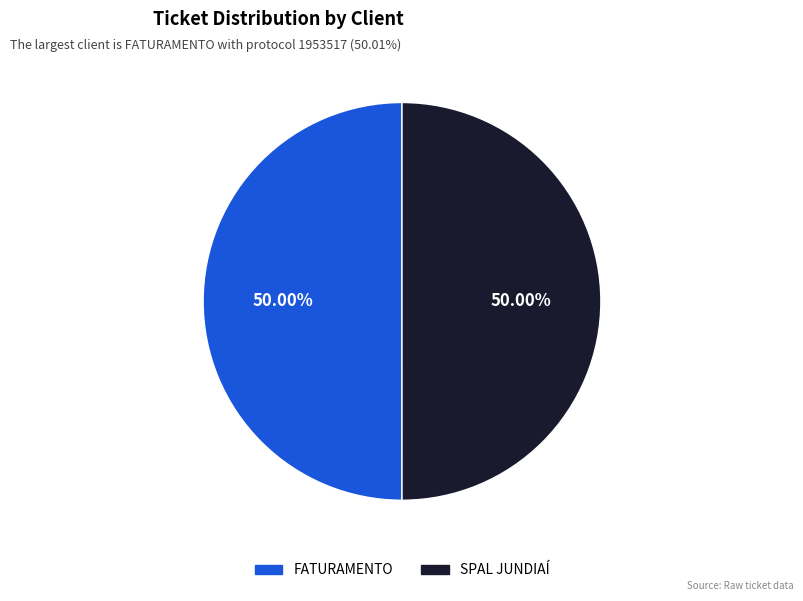

How many slices are in this pie chart?

2